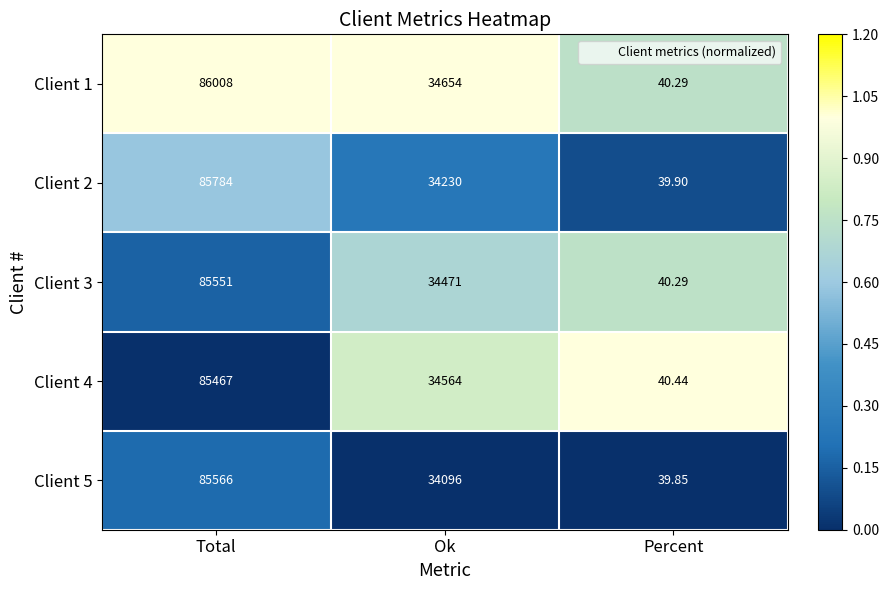

At which category is the sum across all series the highest?

Total